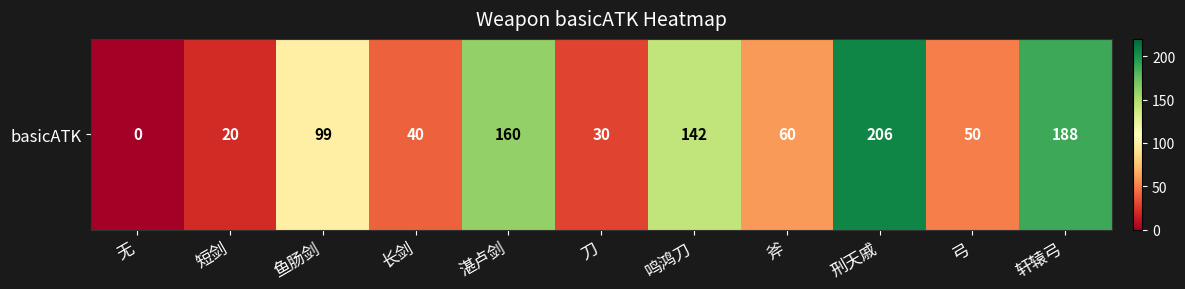

Is it true that the value at 弓 is 11?

False